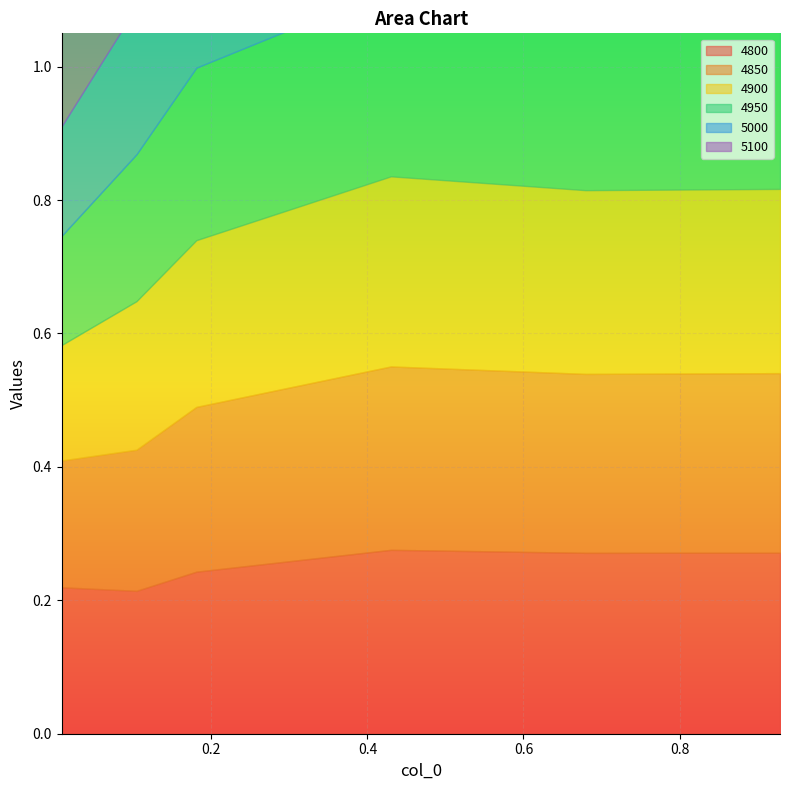

True or false: 4850 has more than 2 interior local peaks.

False